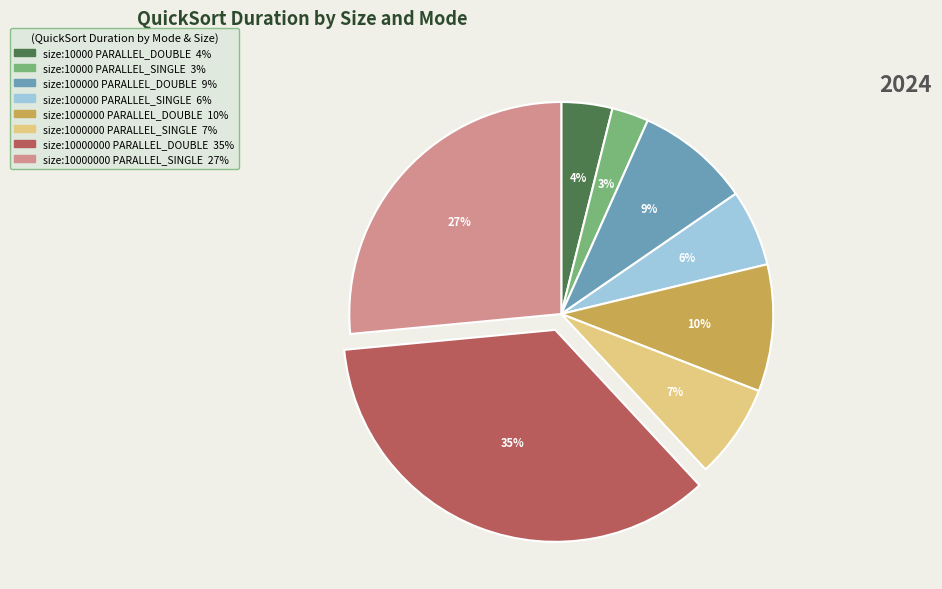

Rank the categories by value from lowest to highest.

size:10000 PARALLEL_SINGLE, size:10000 PARALLEL_DOUBLE, size:100000 PARALLEL_SINGLE, size:1000000 PARALLEL_SINGLE, size:100000 PARALLEL_DOUBLE, size:1000000 PARALLEL_DOUBLE, size:10000000 PARALLEL_SINGLE, size:10000000 PARALLEL_DOUBLE